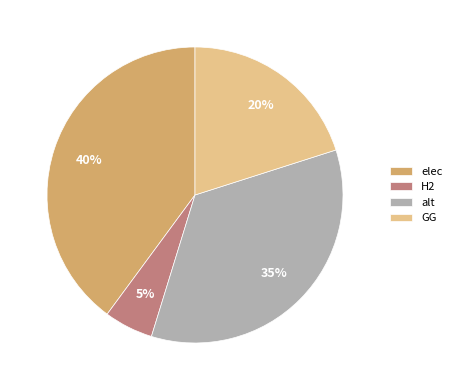

To the nearest percent, what is the difference between the largest and smallest slice percentages?

35%